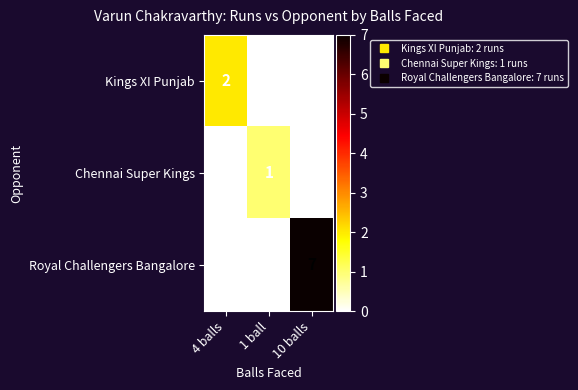

Between 4 balls and 1 ball, which series saw the biggest shift?

Kings XI Punjab